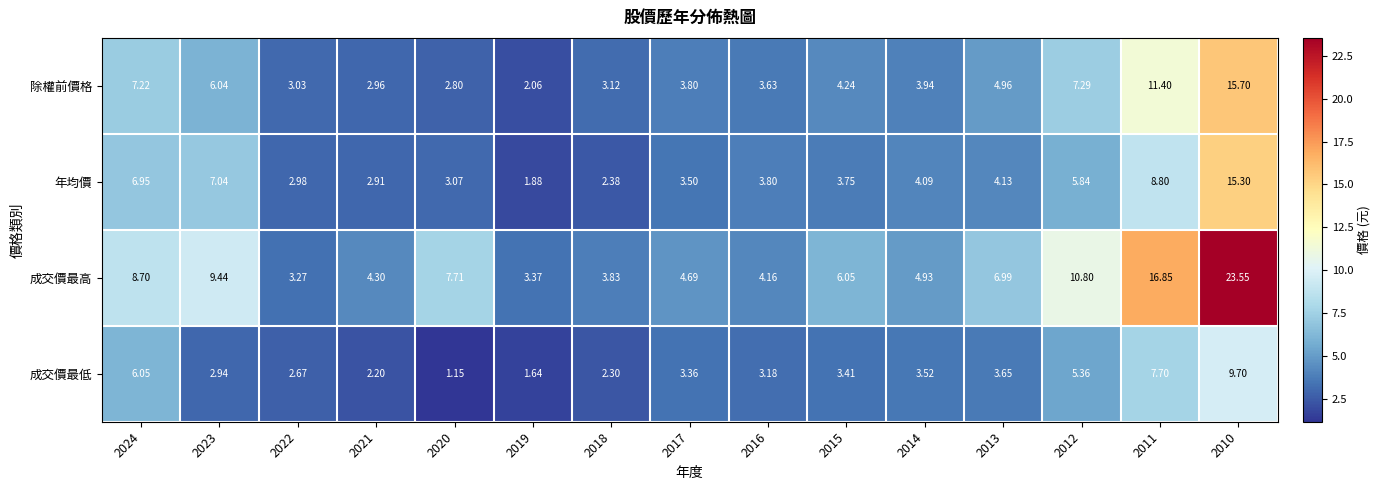

Which series has the largest total across all categories?

成交價最高